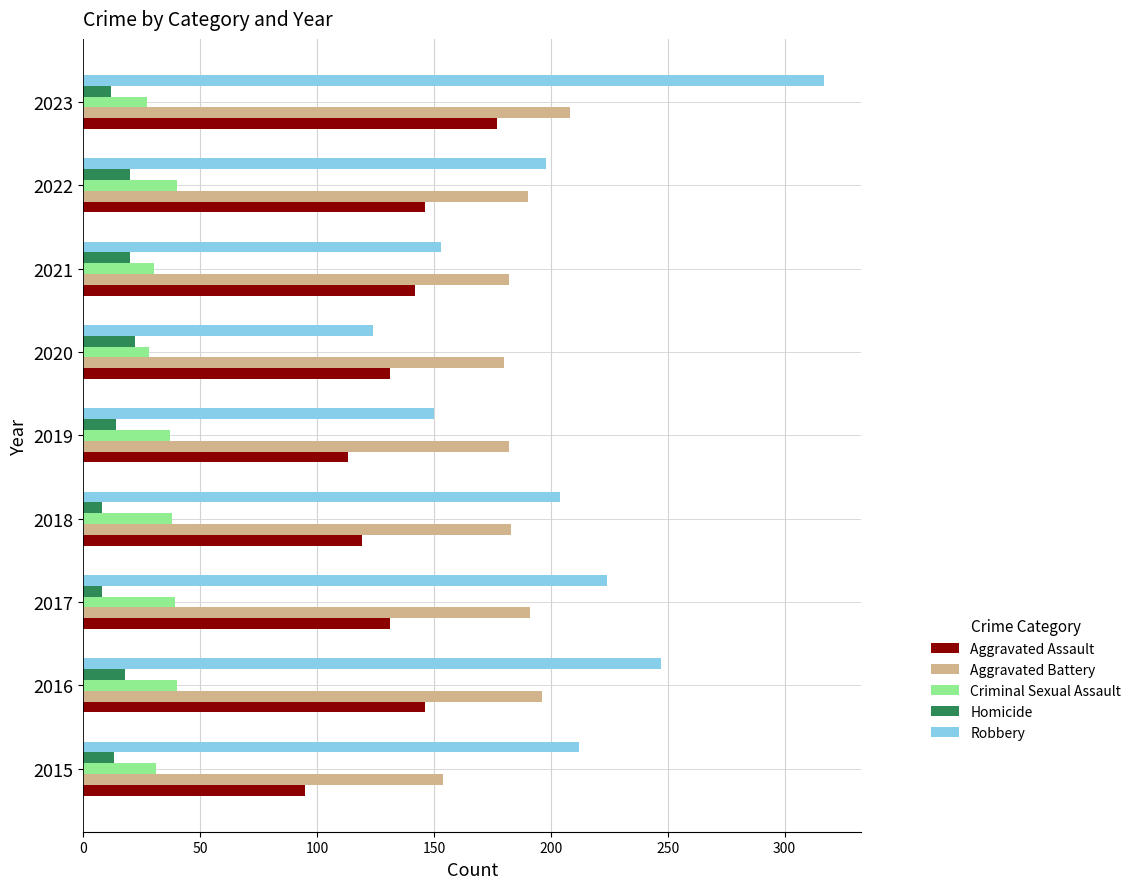

What is the maximum value shown in the chart?

317